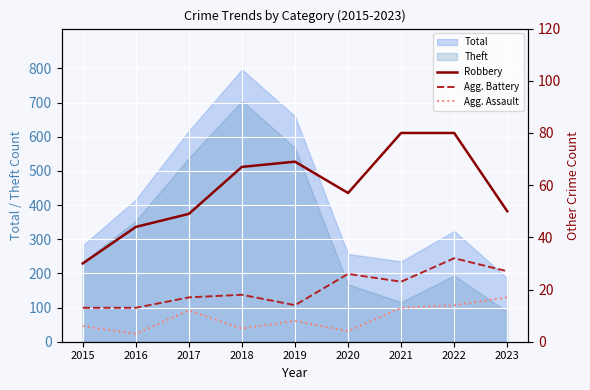

Which category has the highest value in the Total series?

2018